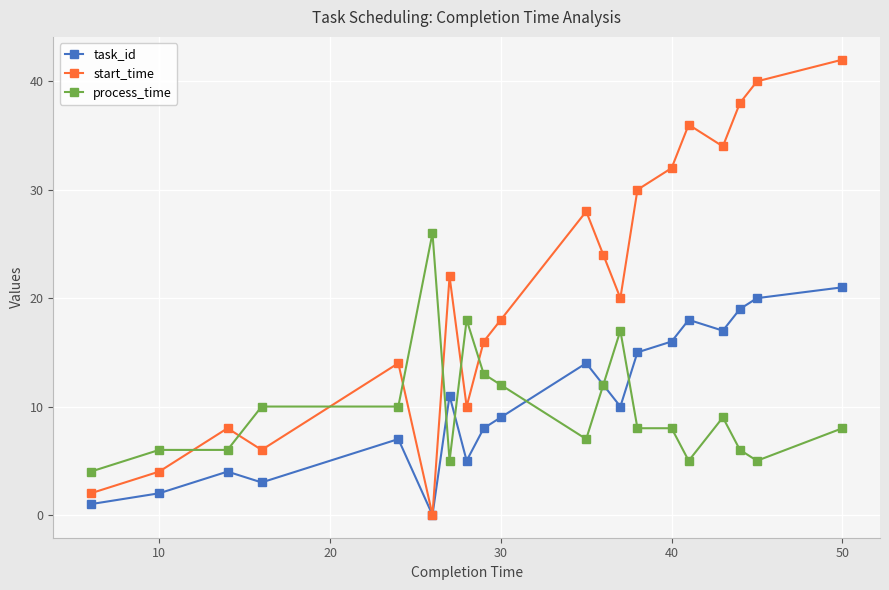

At how many categories does at least one series exceed 25?

9